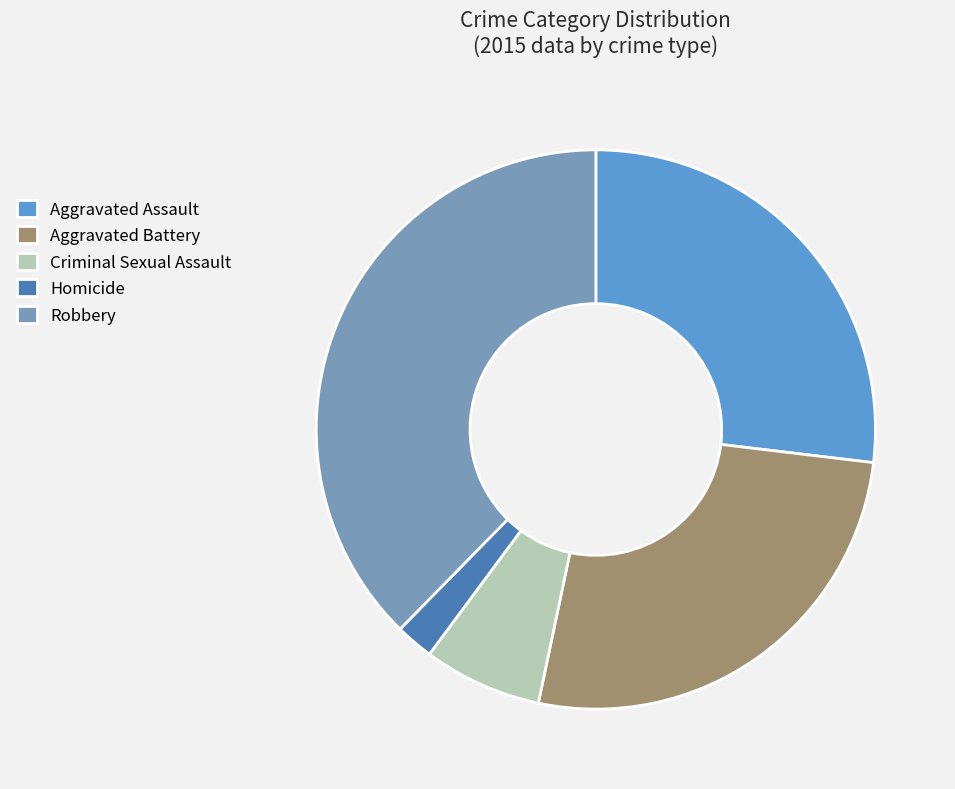

Which slice is the smallest?

Homicide